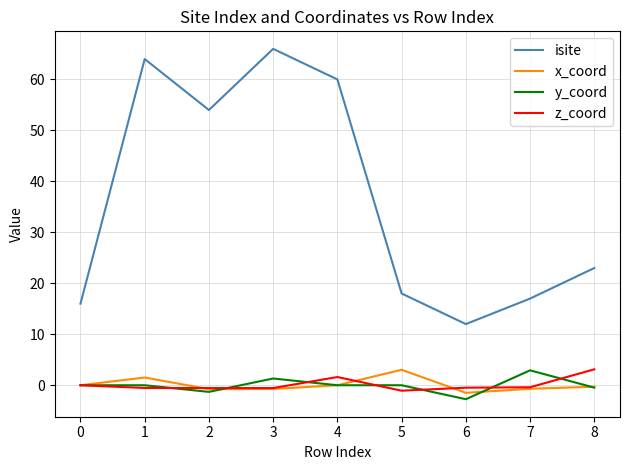

How many lines are shown in the chart?

4